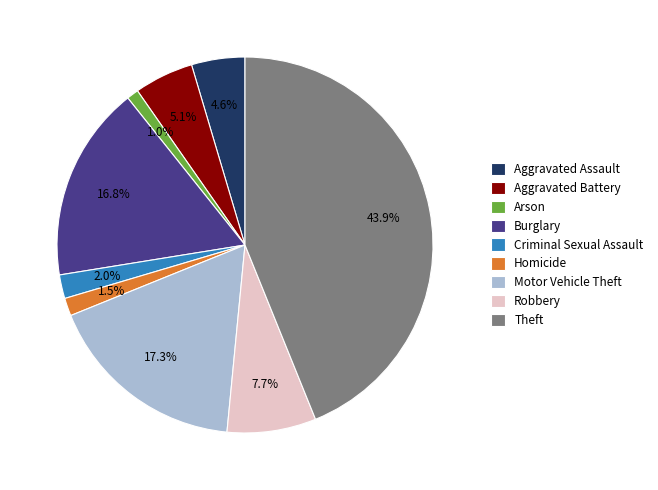

The Aggravated Battery slice represents 19% of the pie. True or false?

False